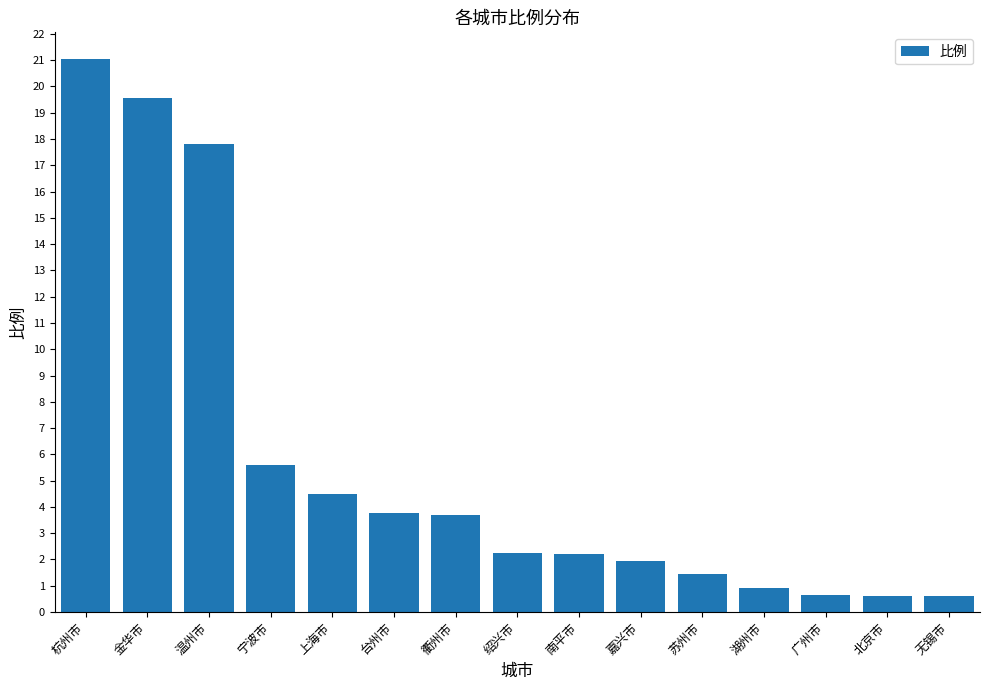

Which has a higher value, 上海市 or 衢州市?

上海市